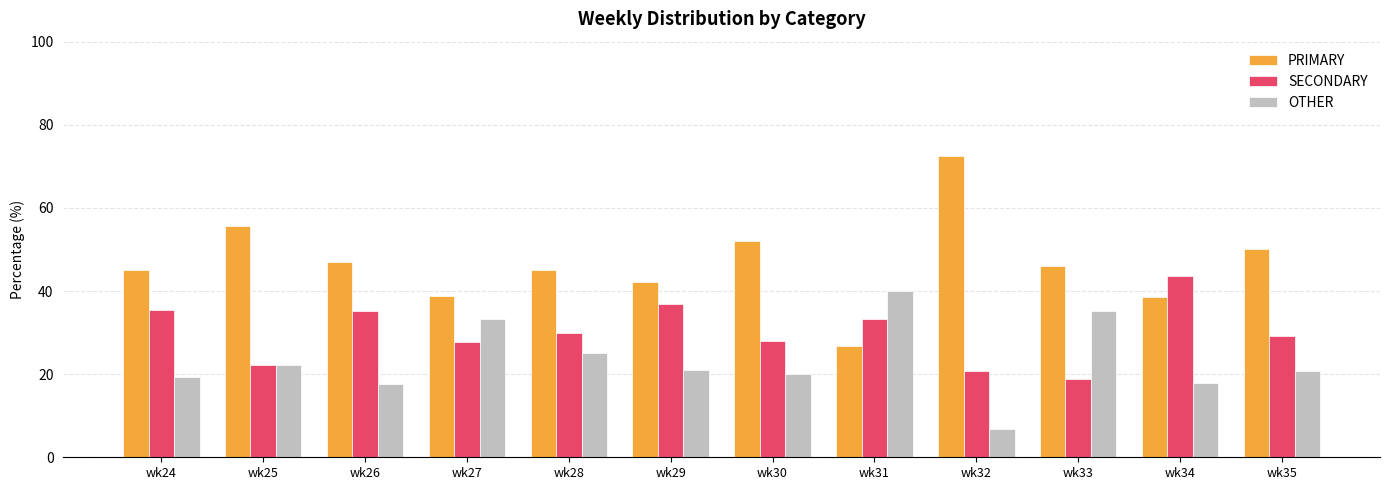

Rank the series at wk33 from highest to lowest value.

PRIMARY, OTHER, SECONDARY